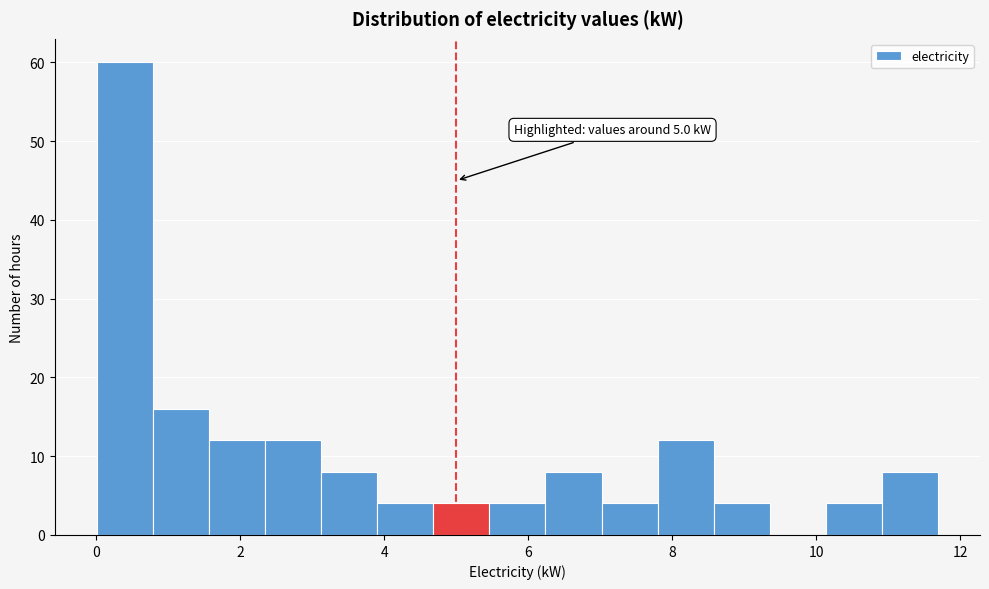

Read against the x-axis, roughly where is the centre of the tallest bar?

0.4